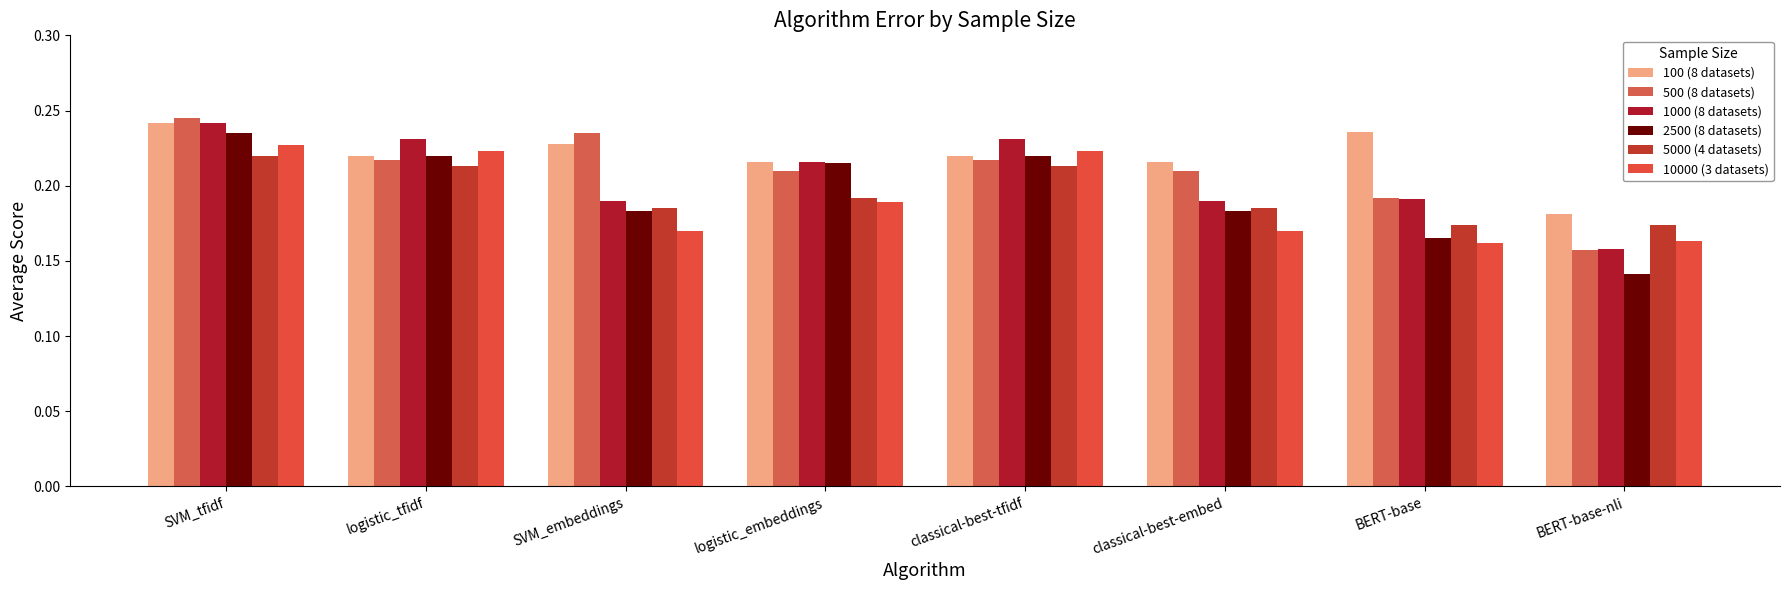

Which series has the largest total across all categories?

100 (8 datasets)